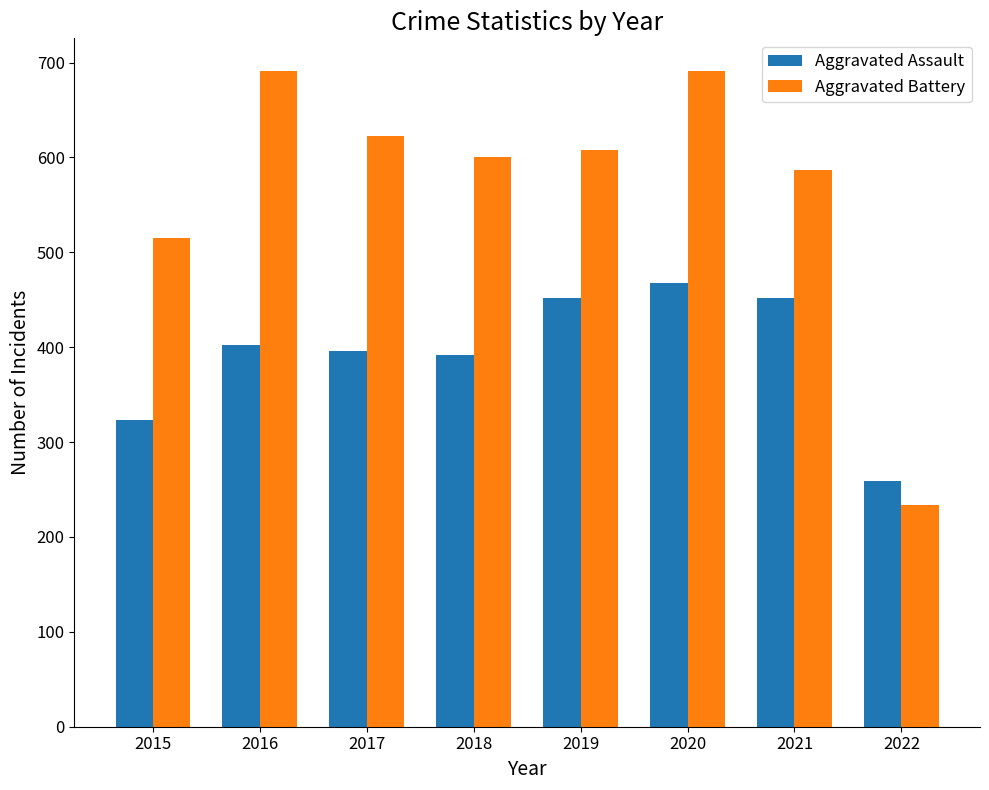

What is the spread (max minus min) of values at 2019?

156